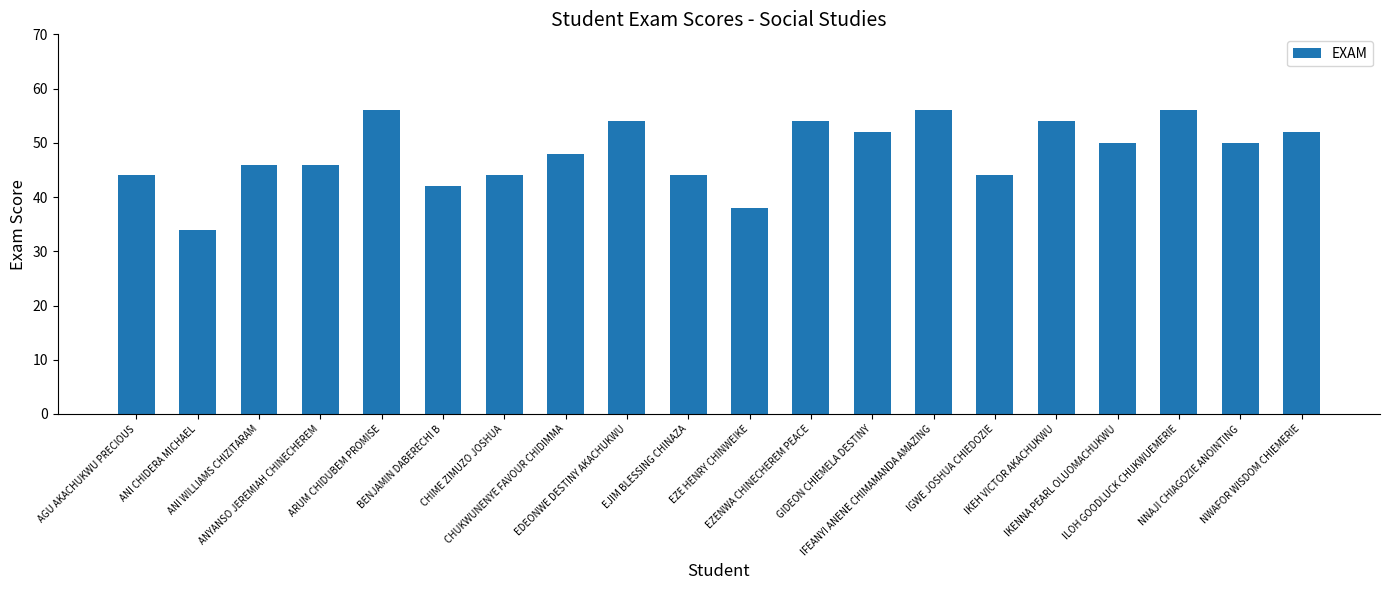

Approximately how many times larger is the value at ANI WILLIAMS CHIZITARAM compared to ILOH GOODLUCK CHUKWUEMERIE?

0.8